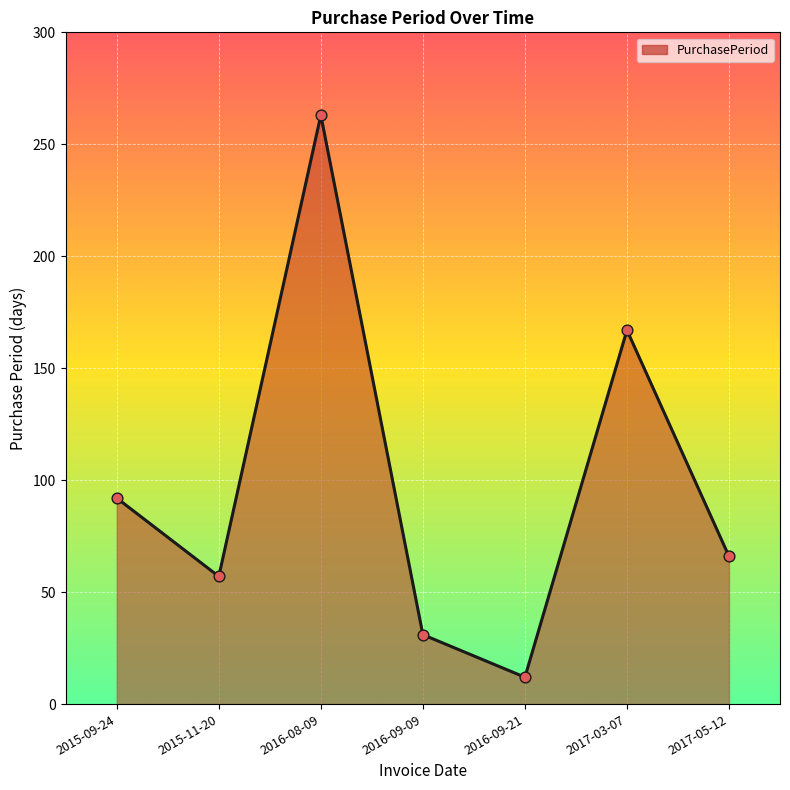

Approximately how many times larger is the value at 2017-03-07 compared to 2015-11-20?

2.9